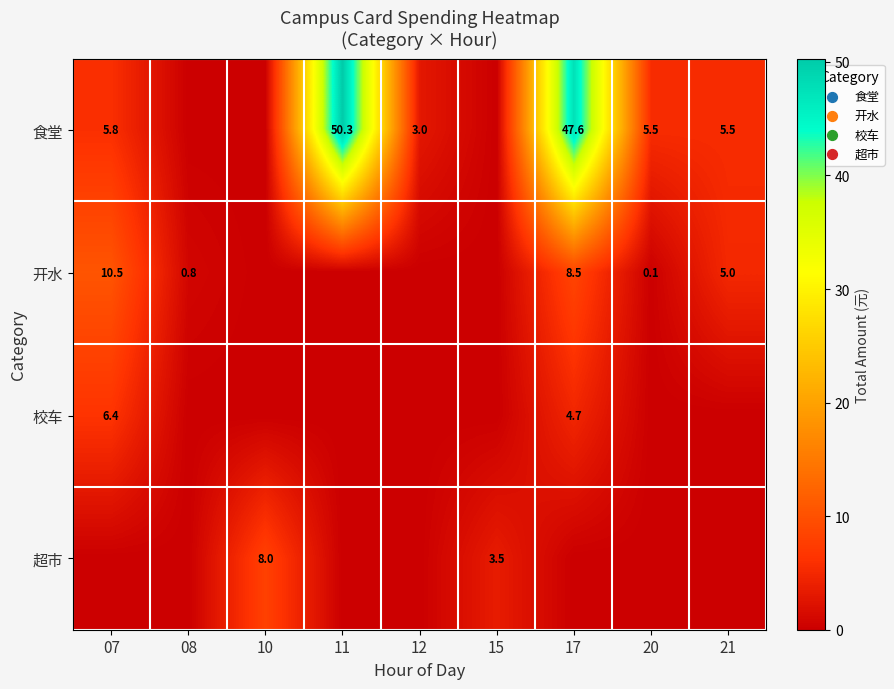

The value of 开水 at 08 is 0.8. True or false?

True